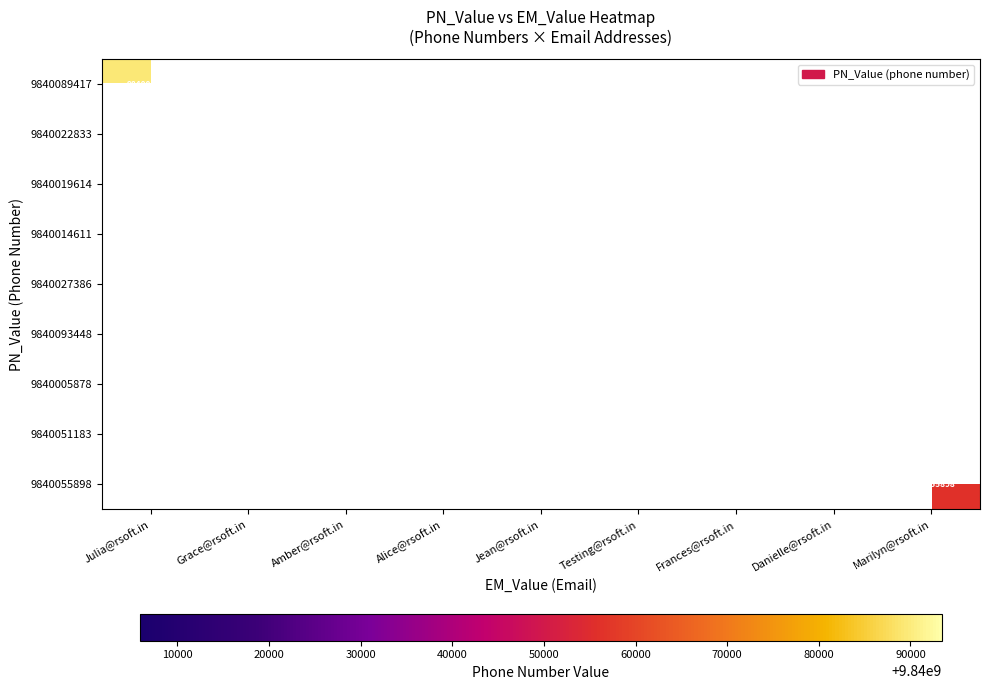

The 9840027386 series shows 0 at Danielle@rsoft.in. True or false?

True